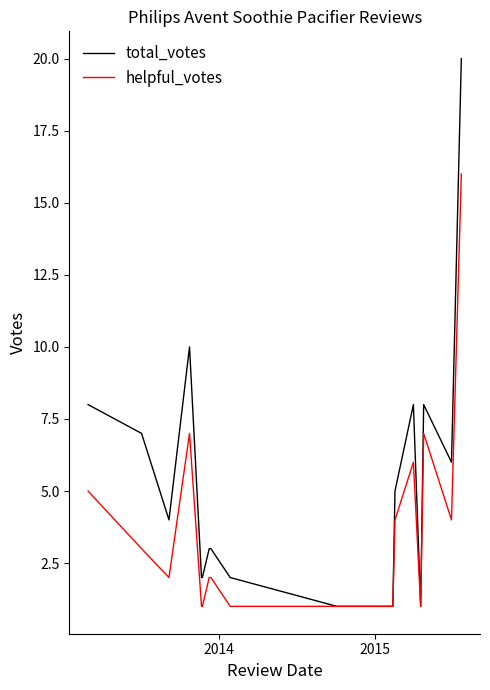

What is the highest value of the total_votes series?

20